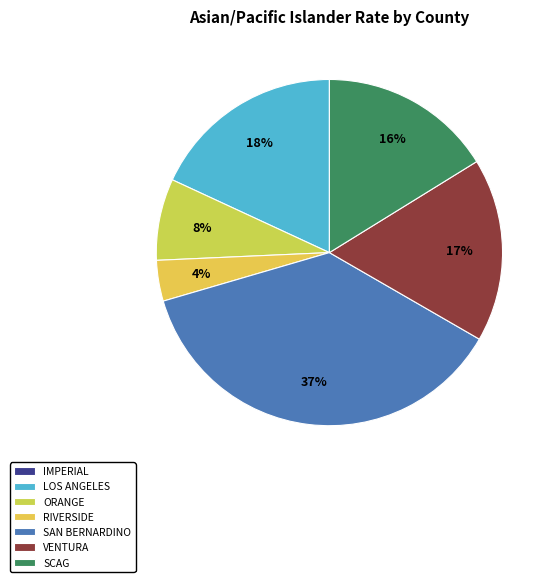

Rank the categories by value from lowest to highest.

Imperial, Riverside, Orange, SCAG, Ventura, Los Angeles, San Bernardino